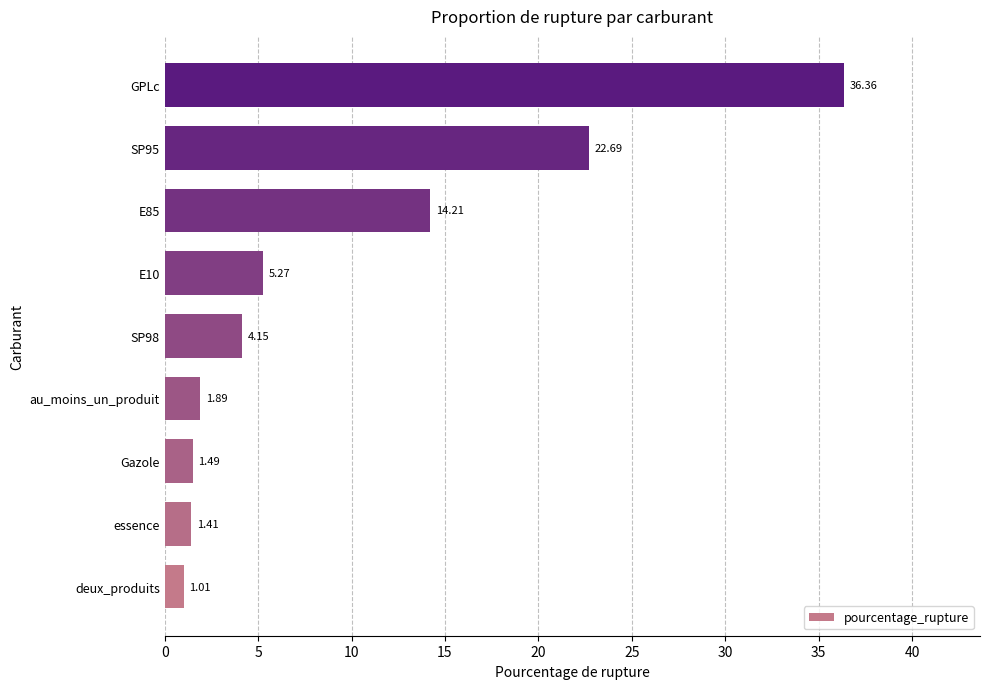

What is the sum of all values?

88.5